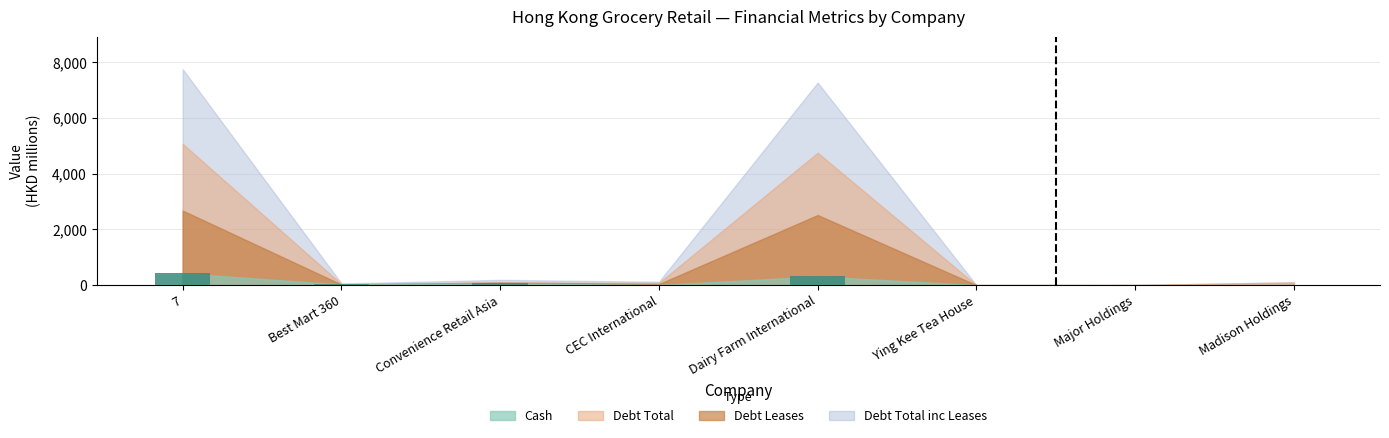

What is the difference between the values at 7 and Convenience Retail Asia?

352.5